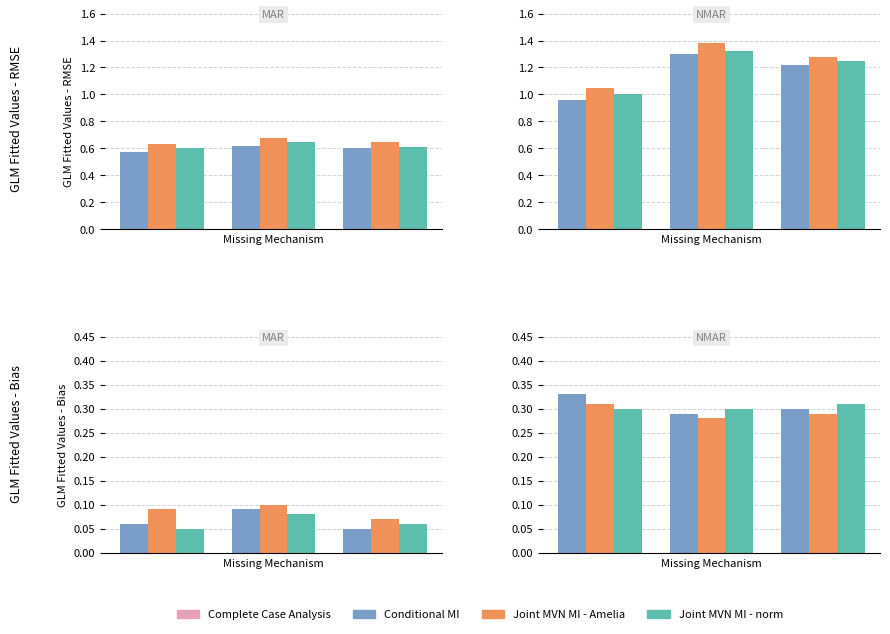

How many Joint MVN MI - norm values are between 0 and 1?

3